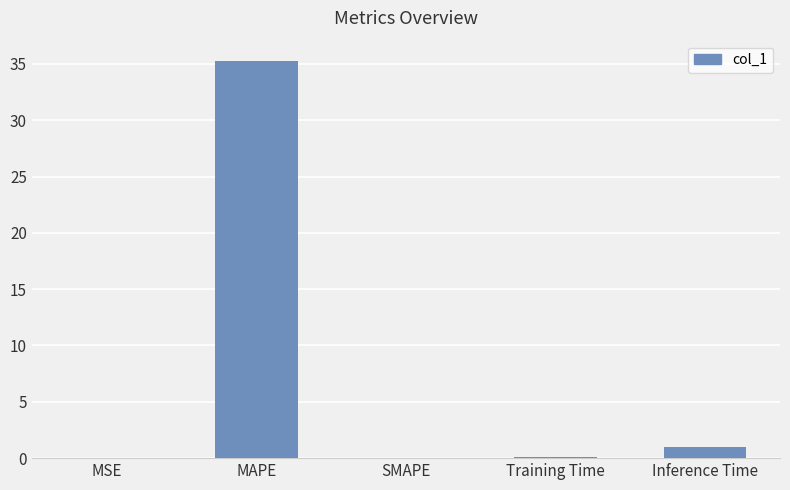

At which label is the value closest to 17?

Inference Time